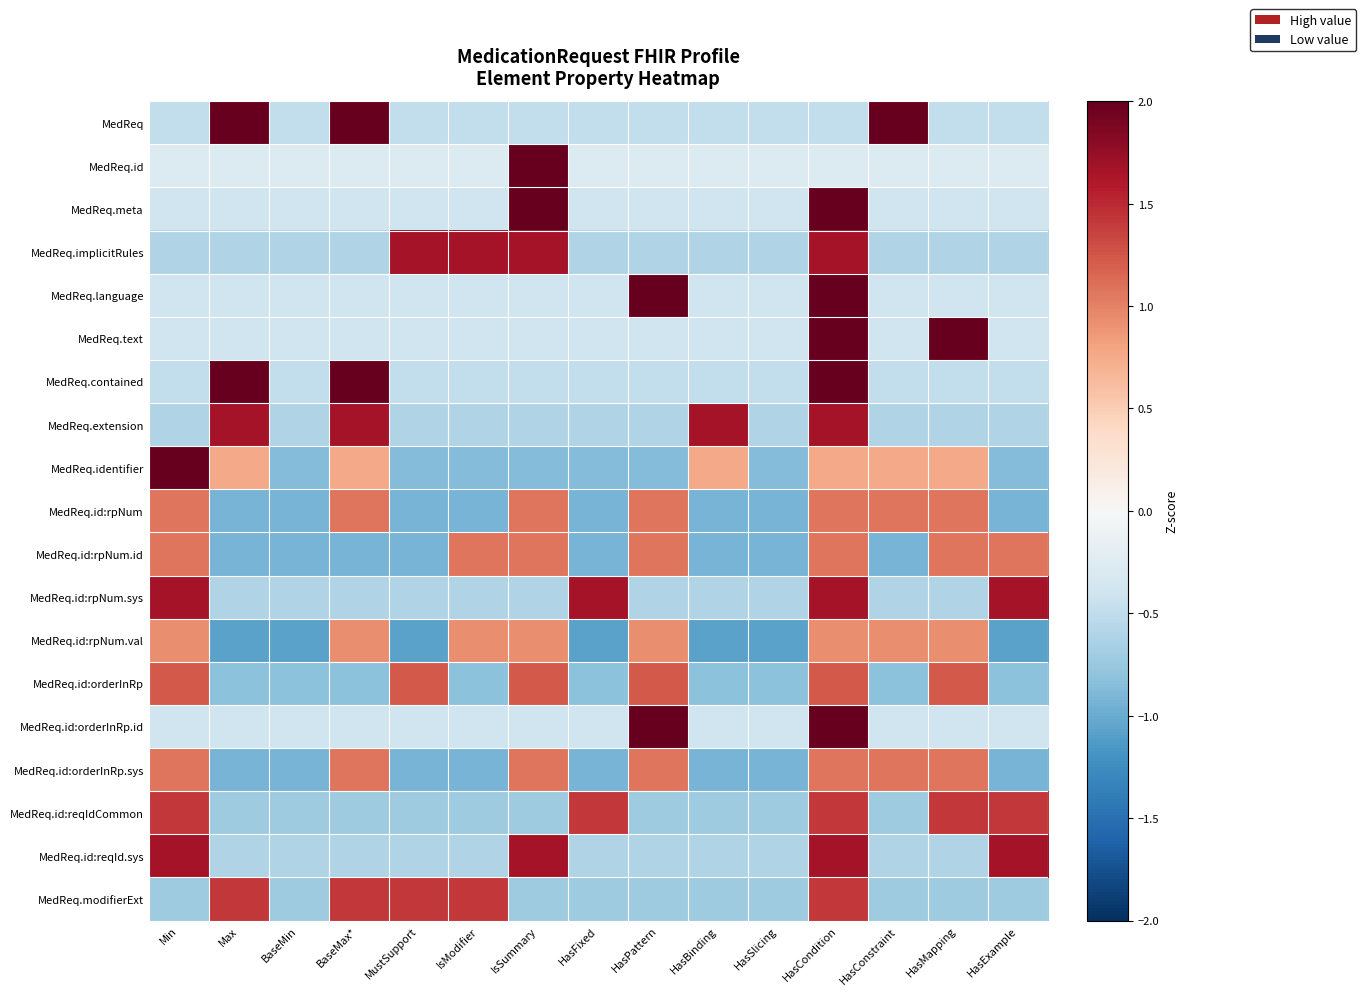

What is the difference between the highest and lowest values at HasPattern?

3.4